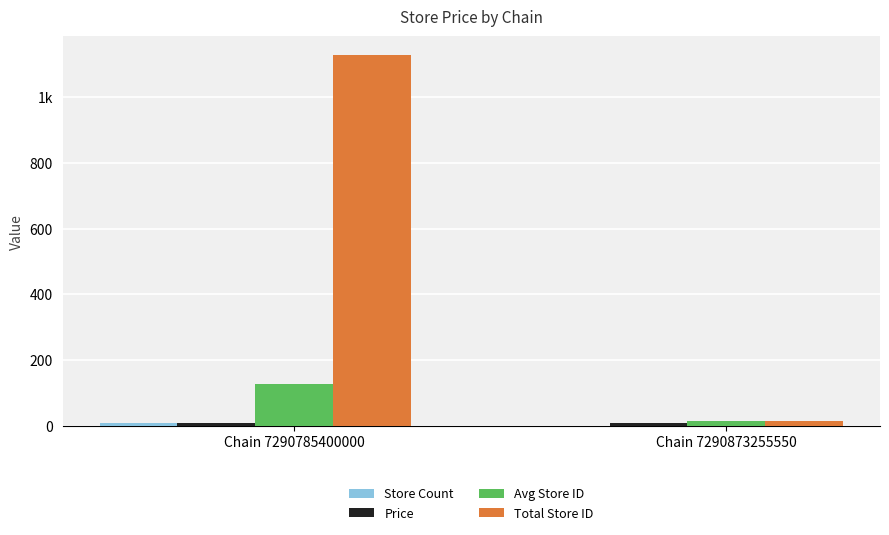

What is the difference between the Total Store ID values at Chain 7290785400000 and Chain 7290873255550?

1115.0